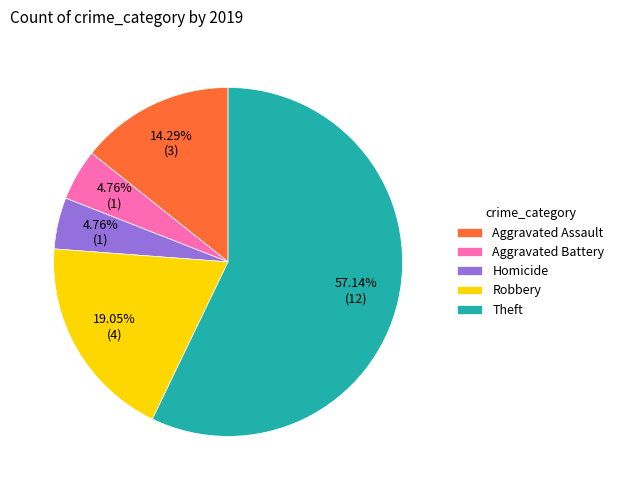

True or false: Robbery accounts for 19% of the total.

True